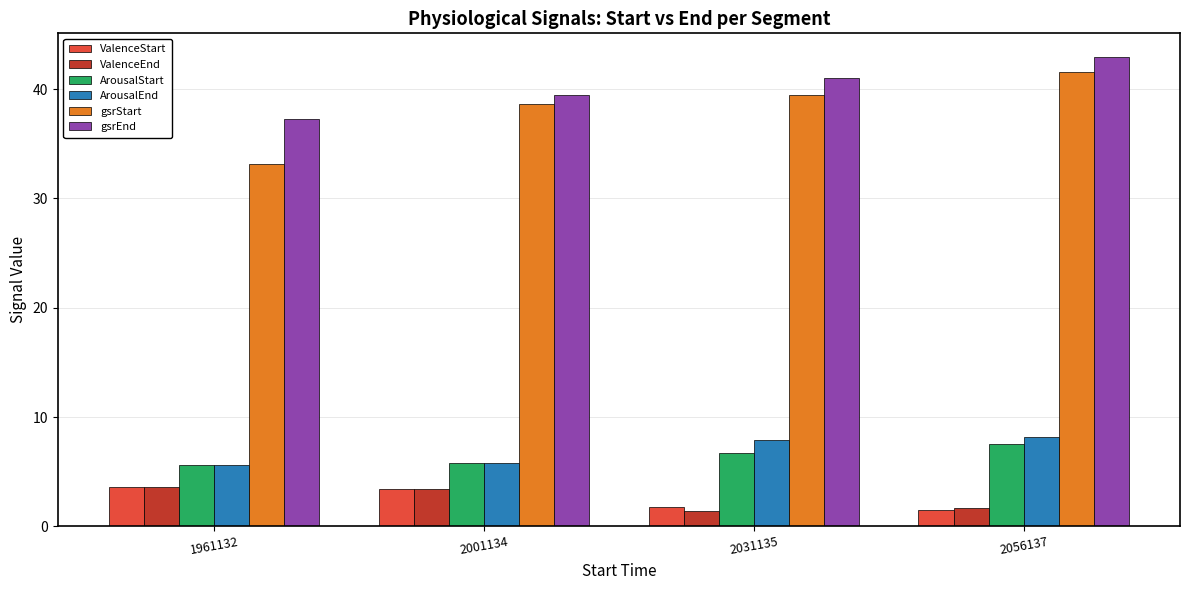

Does the chart contain any negative values?

No